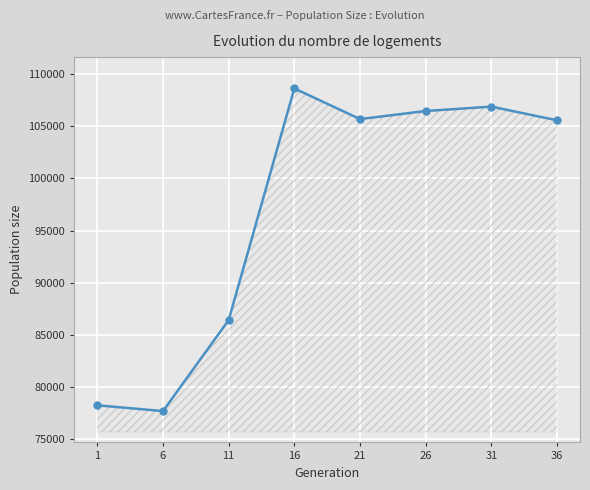

True or false: there are more than 2 points higher than both neighbors.

False